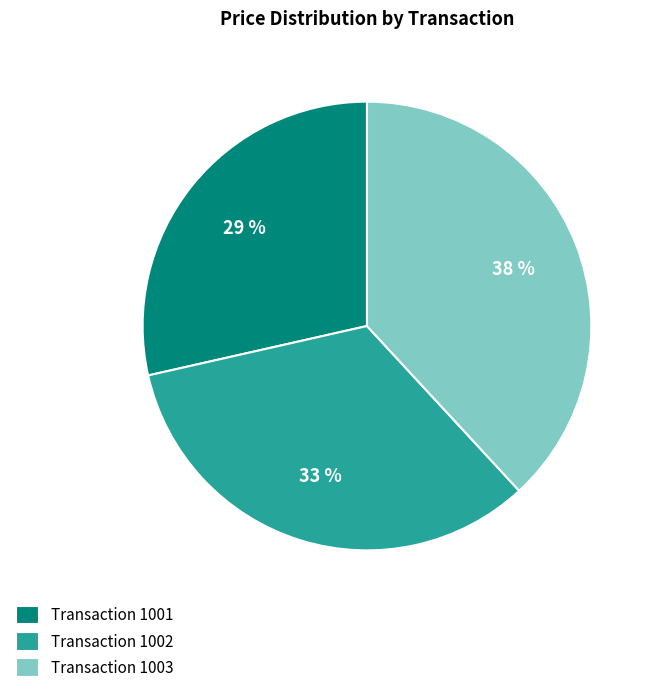

Rank the categories by value from lowest to highest.

Transaction 1001, Transaction 1002, Transaction 1003